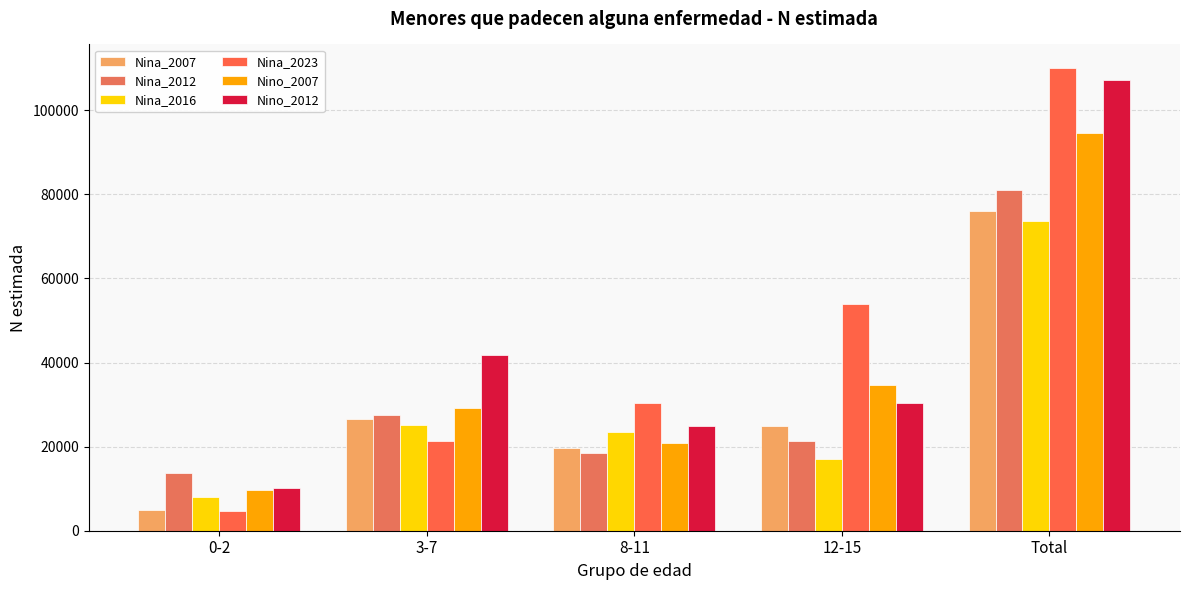

True or false: Nina_2023 has a value of 110156 at Total.

True